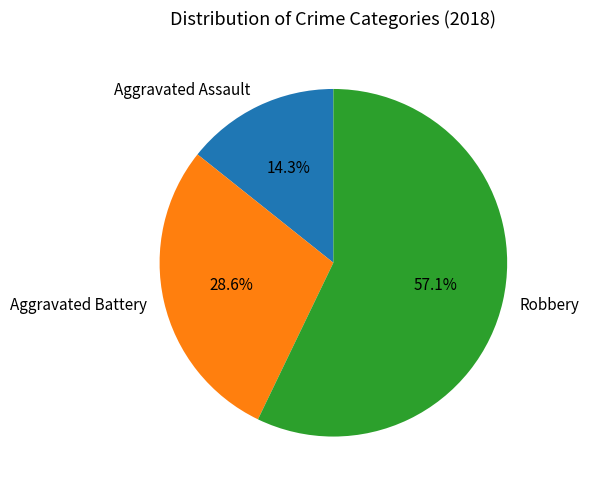

What percentage is the Aggravated Assault slice, to the nearest percent?

14%